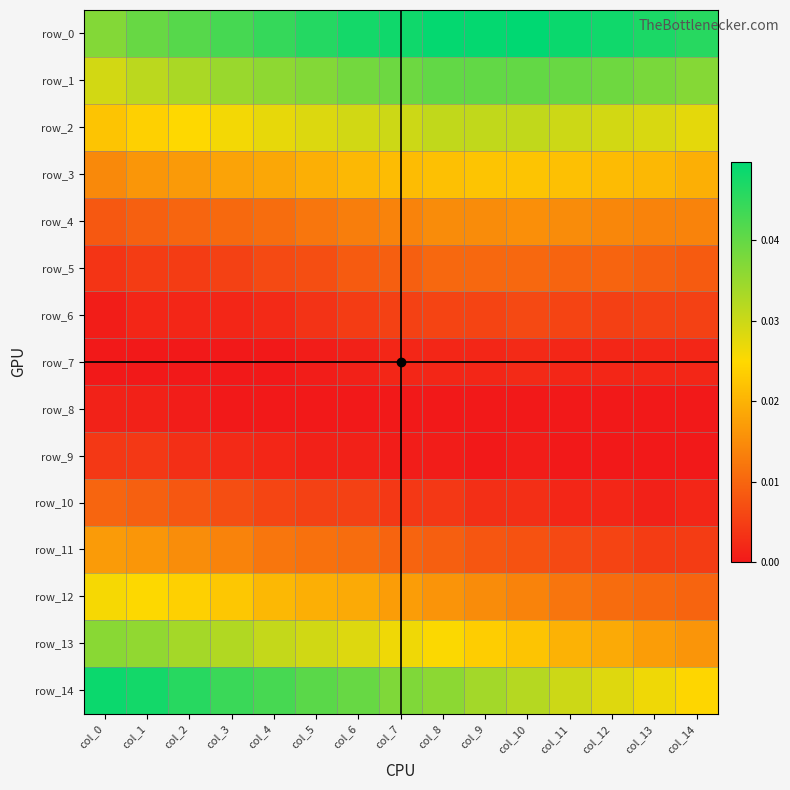

The value of row_11 at col_12 is 0.0. True or false?

False